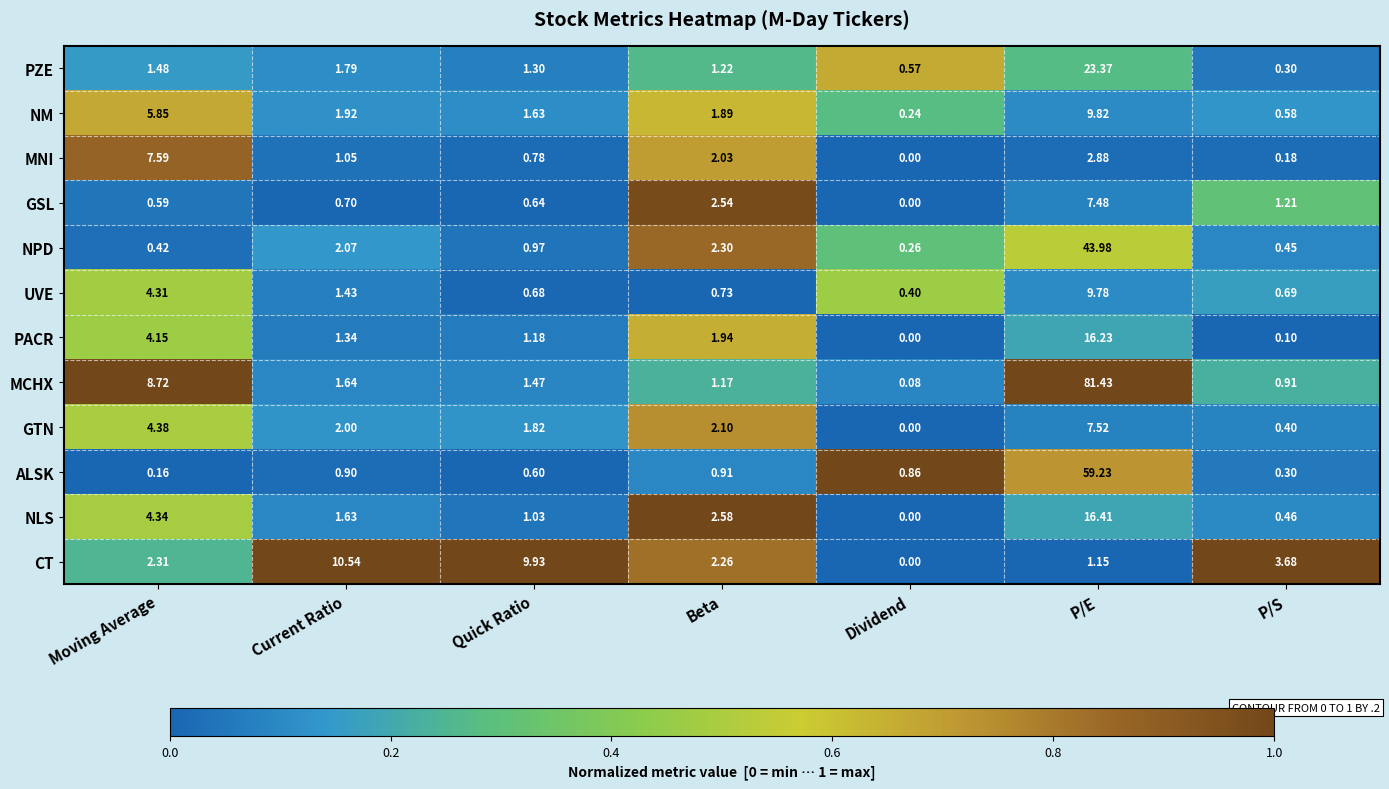

At which label does NPD reach its minimum?

Dividend